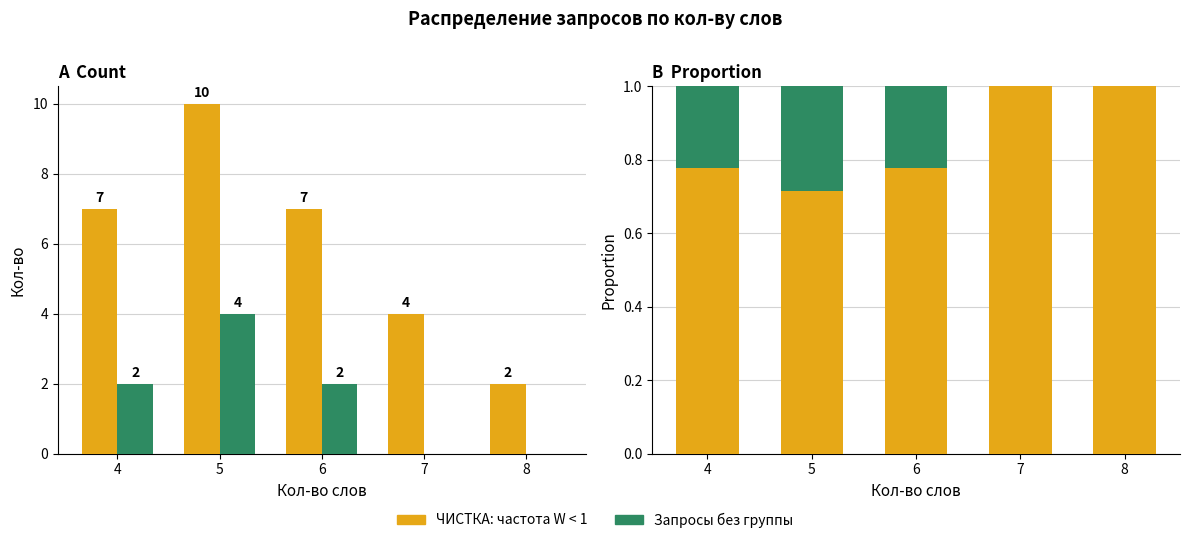

Between 7 and 5, which is larger?

7